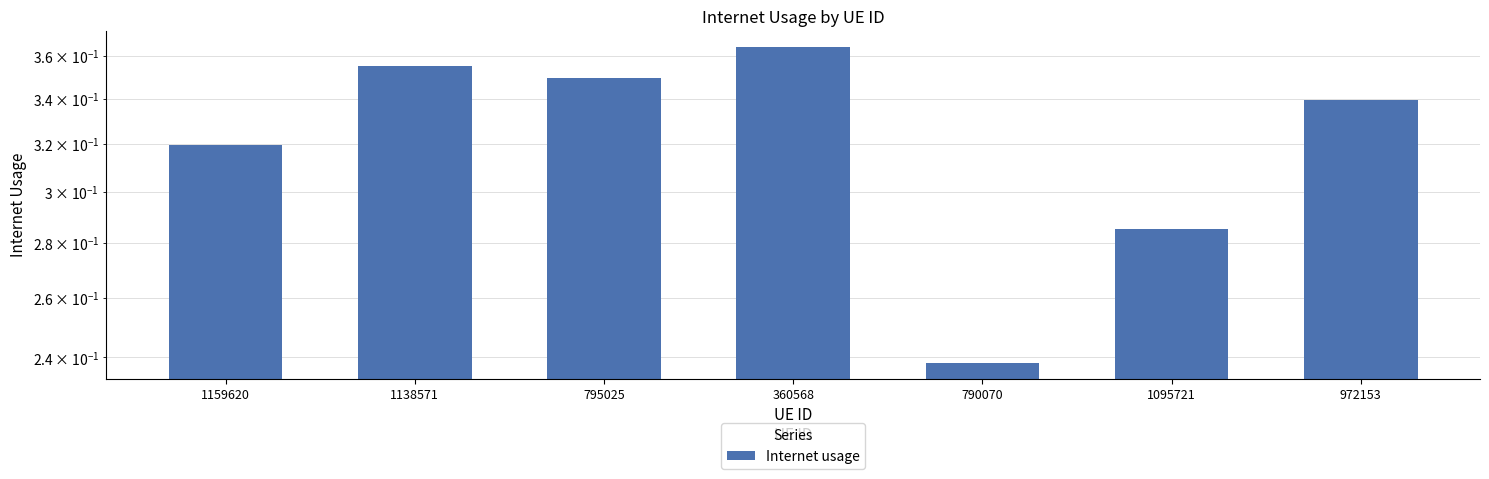

Rank the categories by value from highest to lowest.

360568, 1138571, 795025, 972153, 1159620, 1095721, 790070